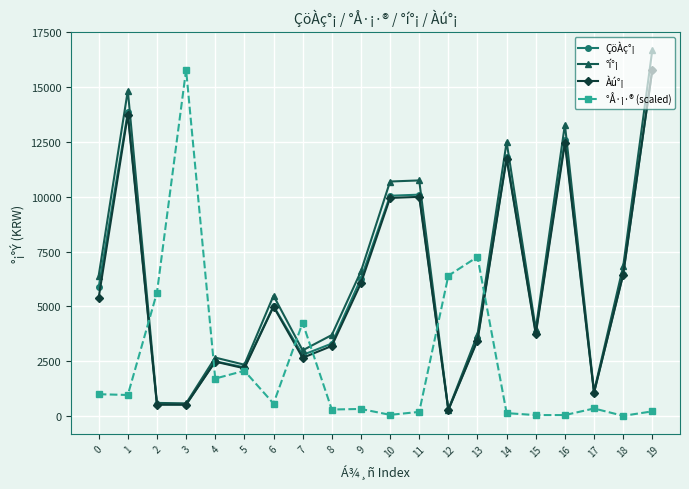

Where is the first local maximum for °Å·¡·® (scaled)?

3